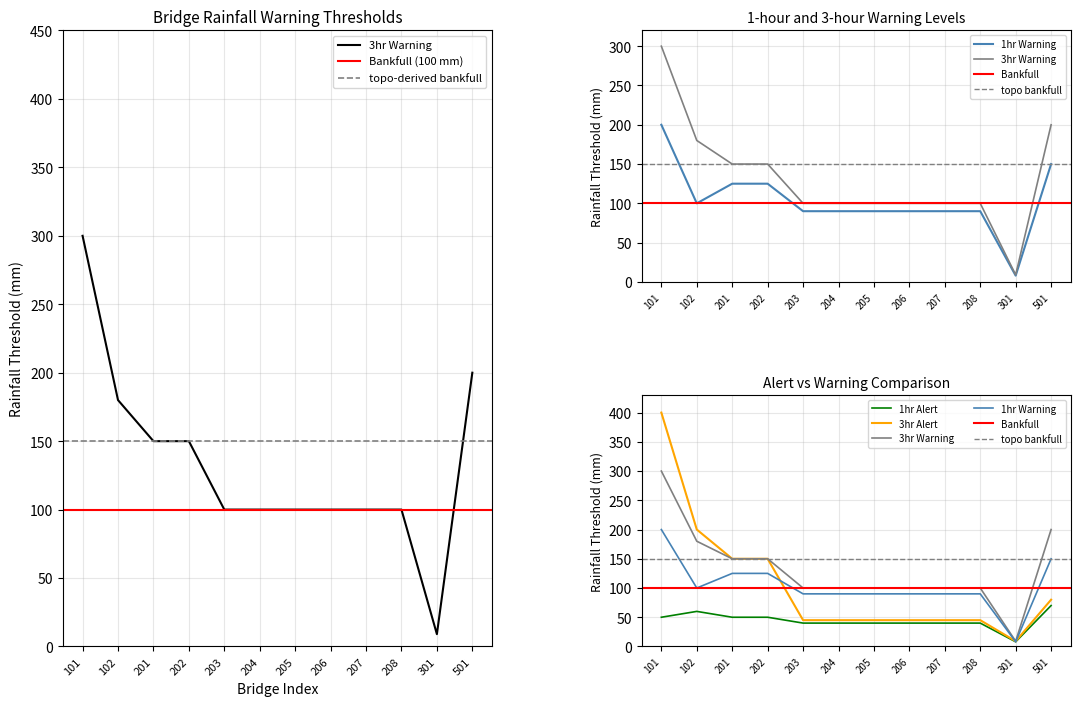

Which series has the largest range (max minus min)?

3hr_alert